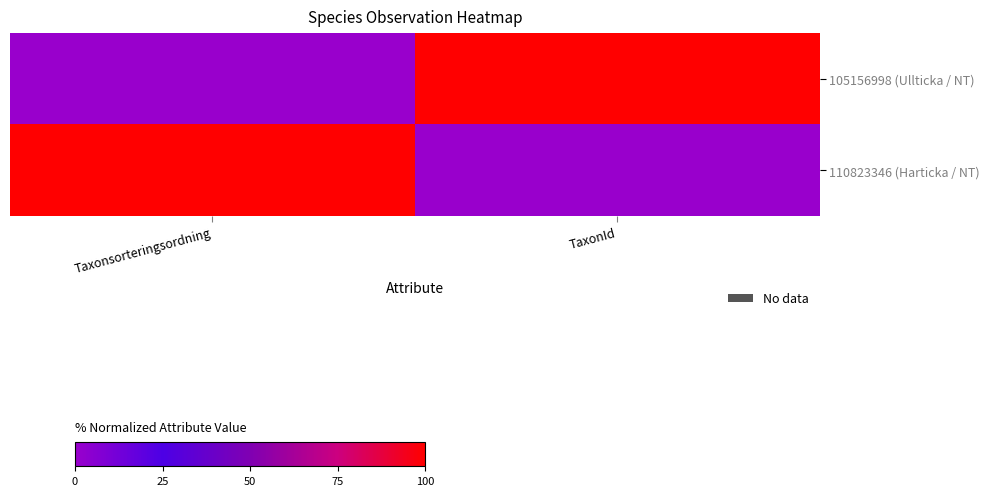

Rank the series at TaxonId from lowest to highest value.

110823346 (Harticka / NT), 105156998 (Ullticka / NT)